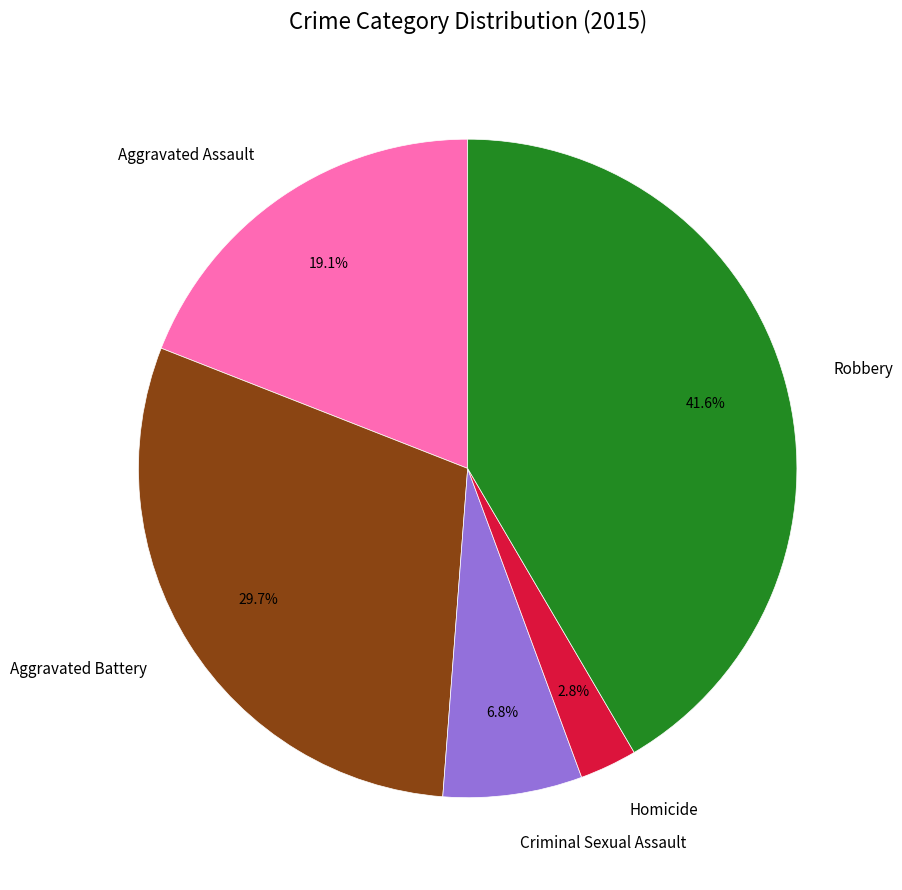

True or false: Homicide accounts for 3% of the total.

True